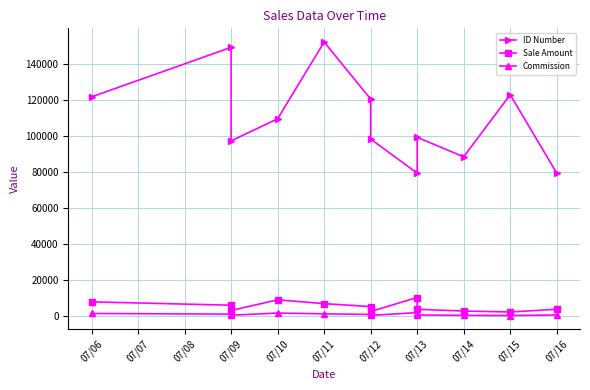

Count the number of categories in the chart.

12